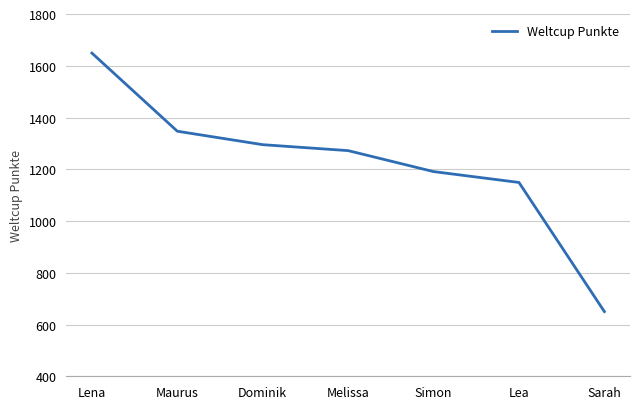

Reading left to right, what are all the values shown in this chart?

Lena=1649	Maurus=1347	Dominik=1295	Melissa=1272	Simon=1191	Lea=1149	Sarah=650